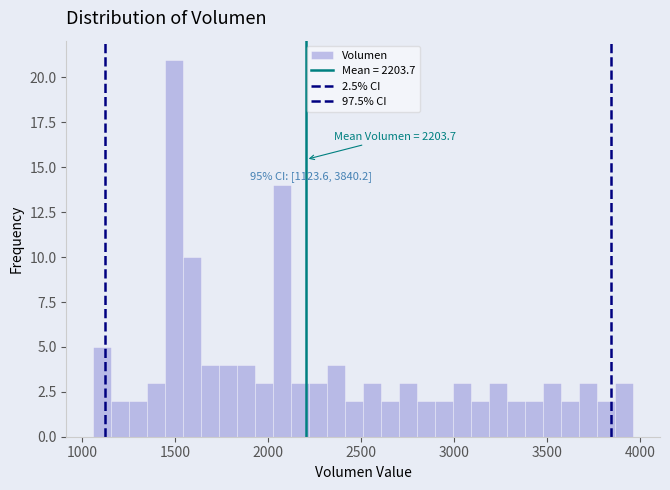

Around what value on the x-axis is the tallest bar? Give the approximate position of its centre, as read against the axis.

1500